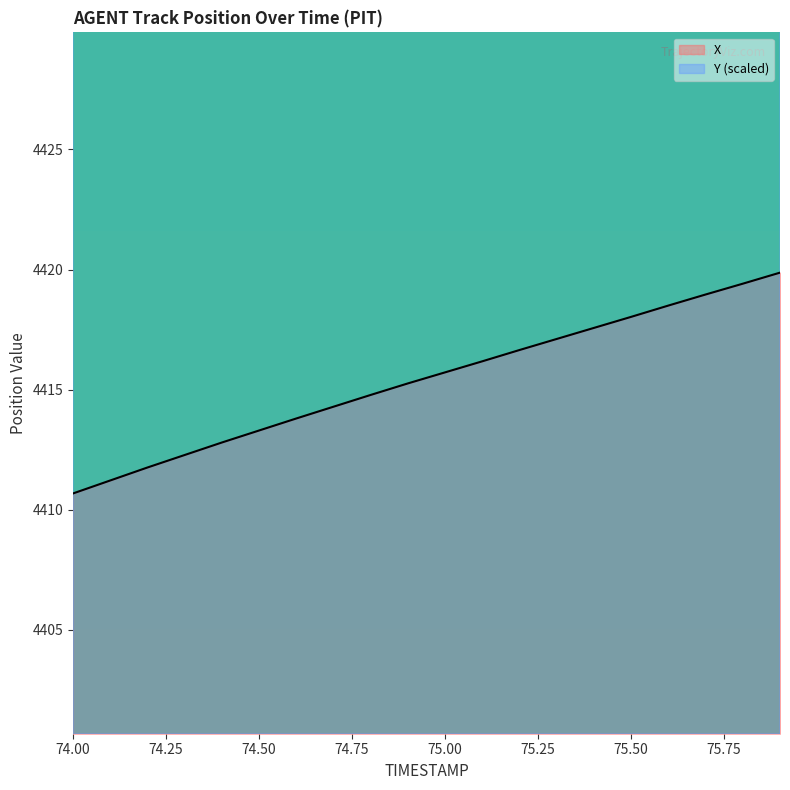

True or false: Y has a value of 3759.4 at 75.7.

False